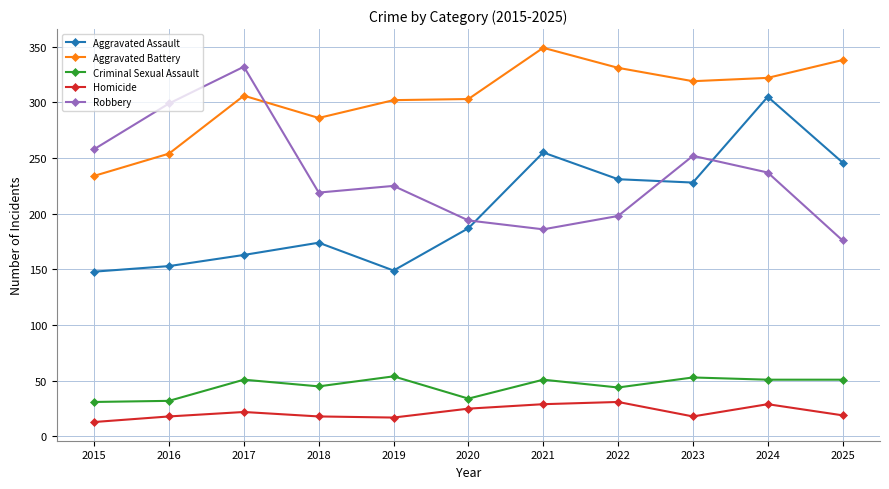

At which category does Robbery reach its first local peak?

2017